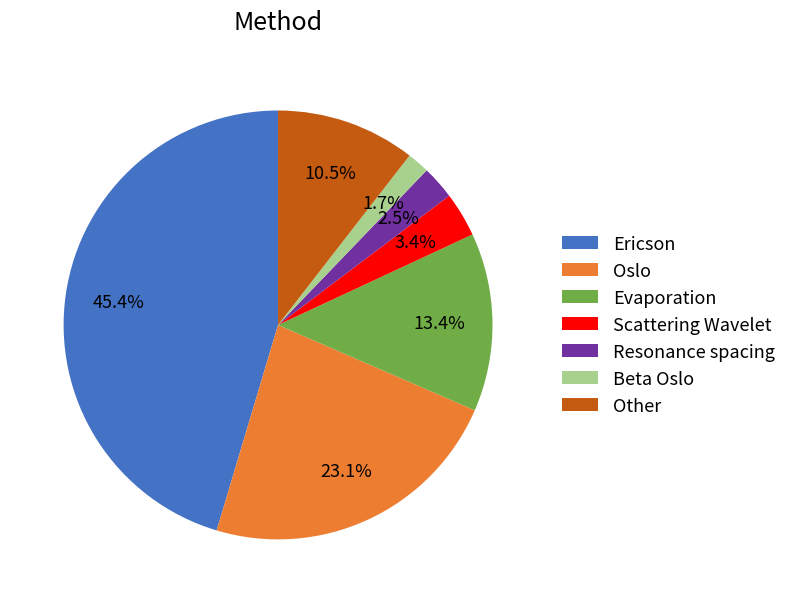

Between Resonance spacing and Scattering Wavelet, which is larger?

Scattering Wavelet